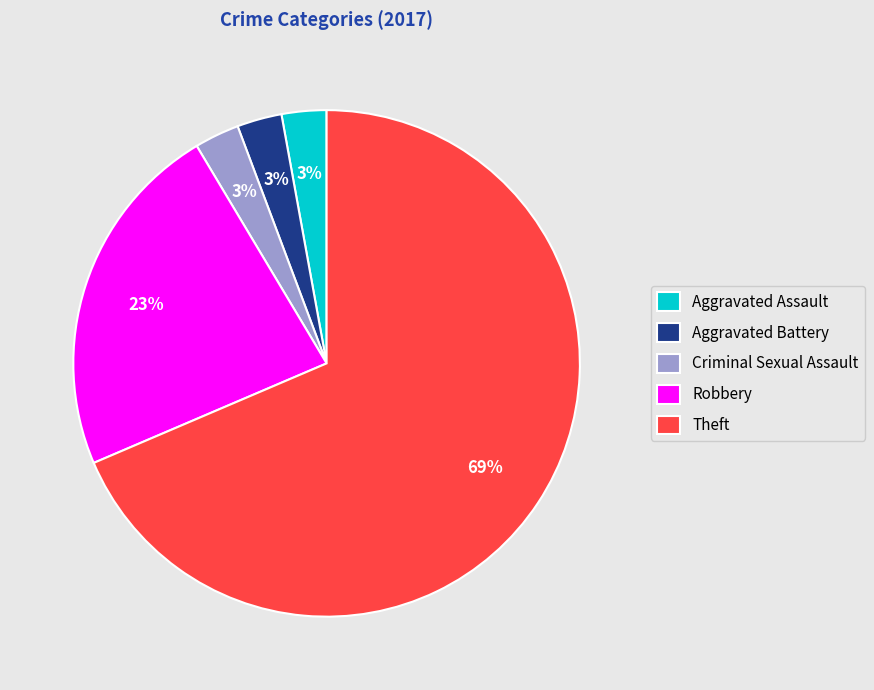

Is the sum of Theft and Robbery greater than half?

Yes